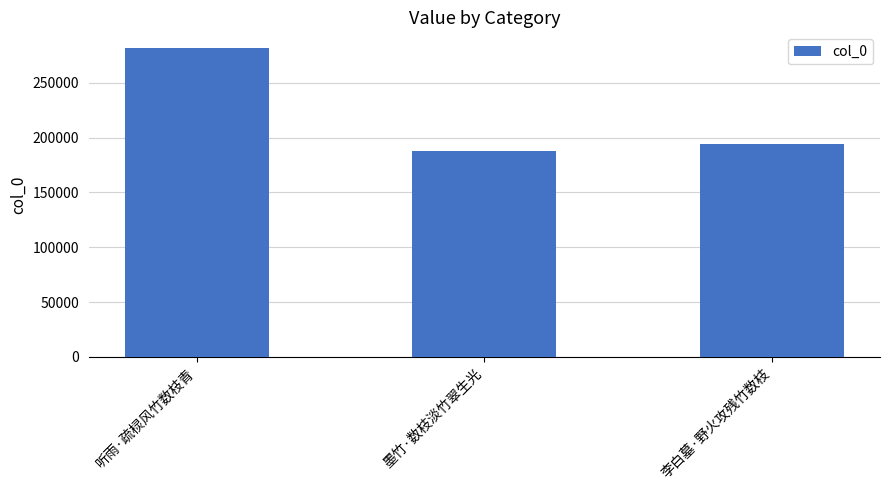

At which category does the chart reach its minimum across all series?

墨竹·数枝淡竹翠生光